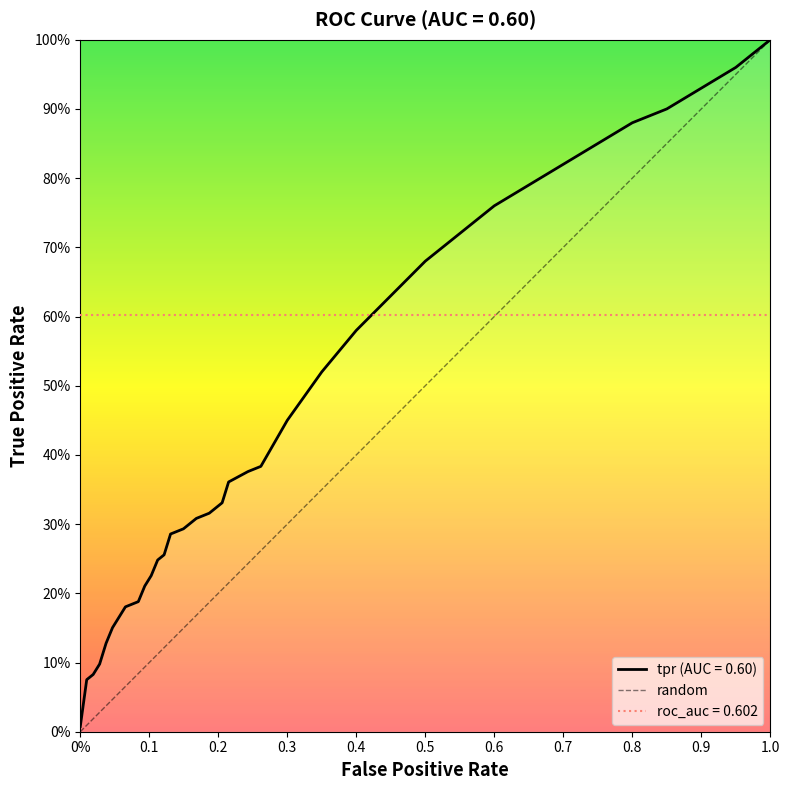

Is it true that the value at 0.7 is 0.8?

True